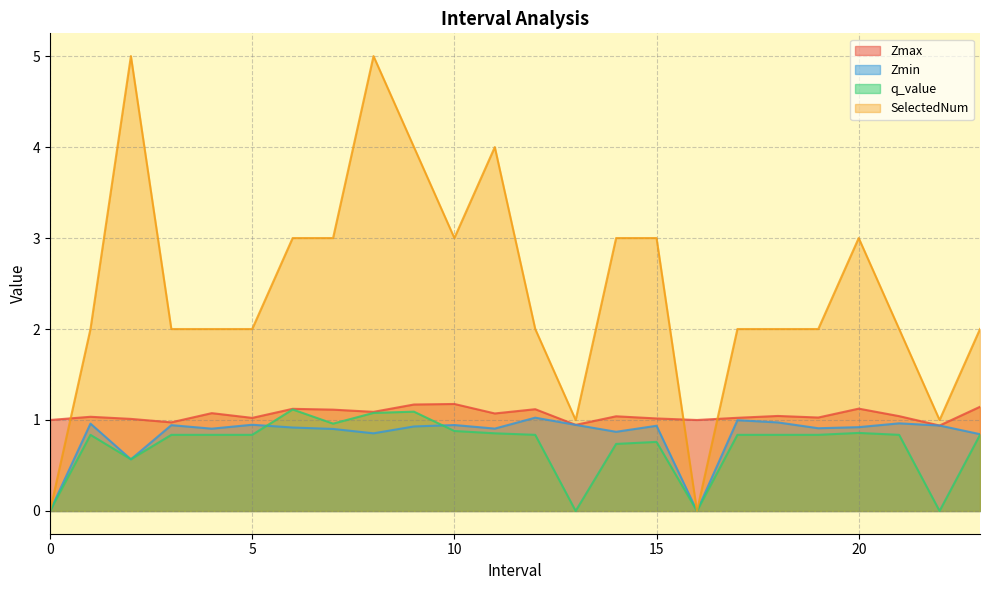

True or false: Zmin has more than 0 interior local peaks.

True